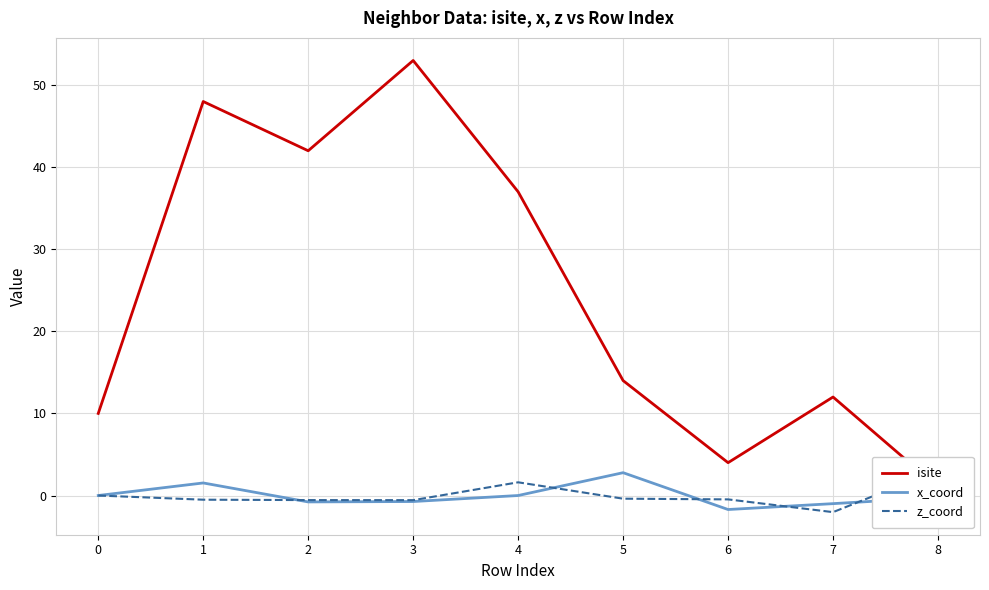

True or false: x_coord has more than 0 interior local peaks.

True